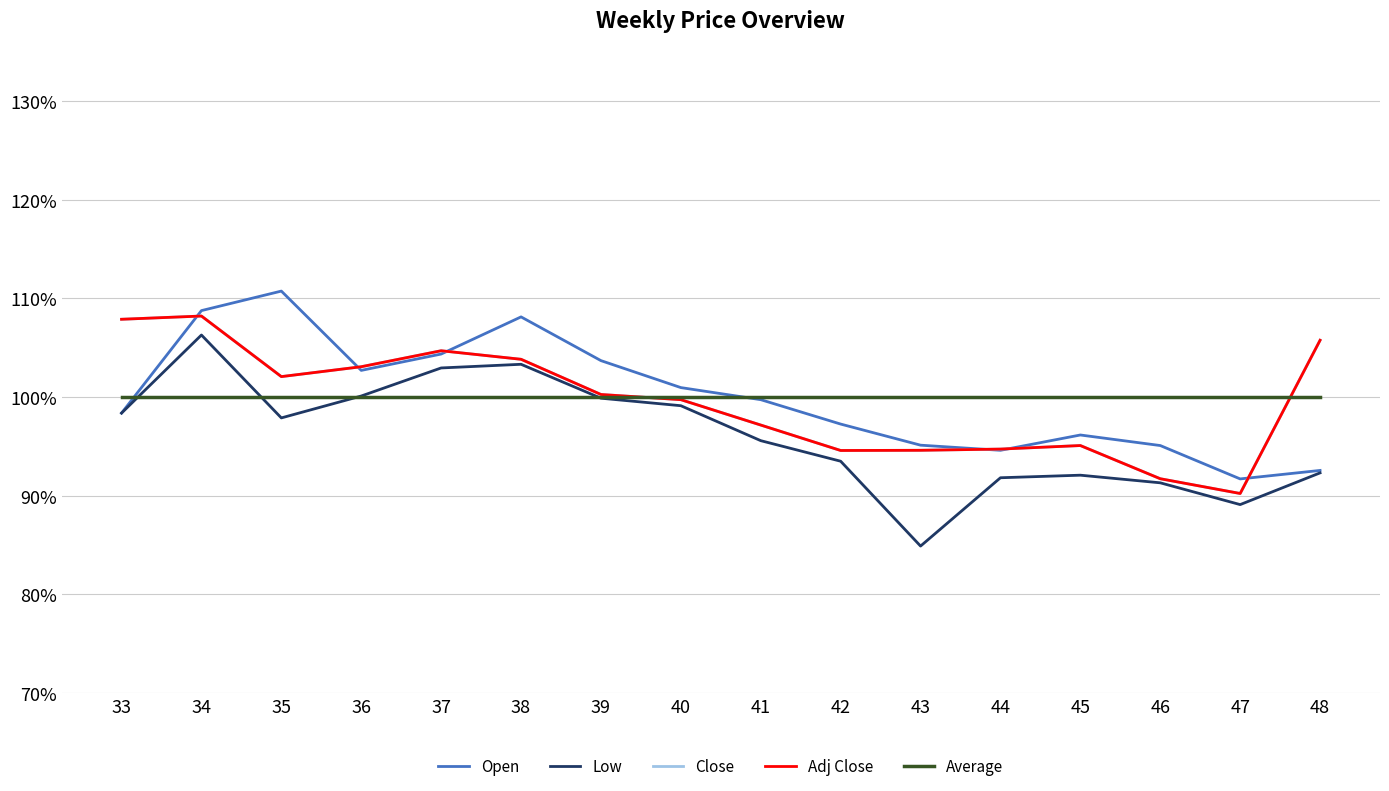

Where is the first local minimum for Adj Close?

35